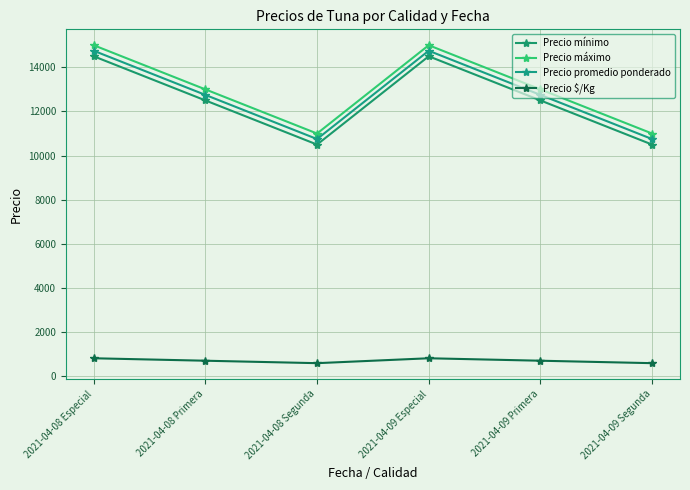

At which label is Precio promedio ponderado closest to 12750?

2021-04-08 Primera